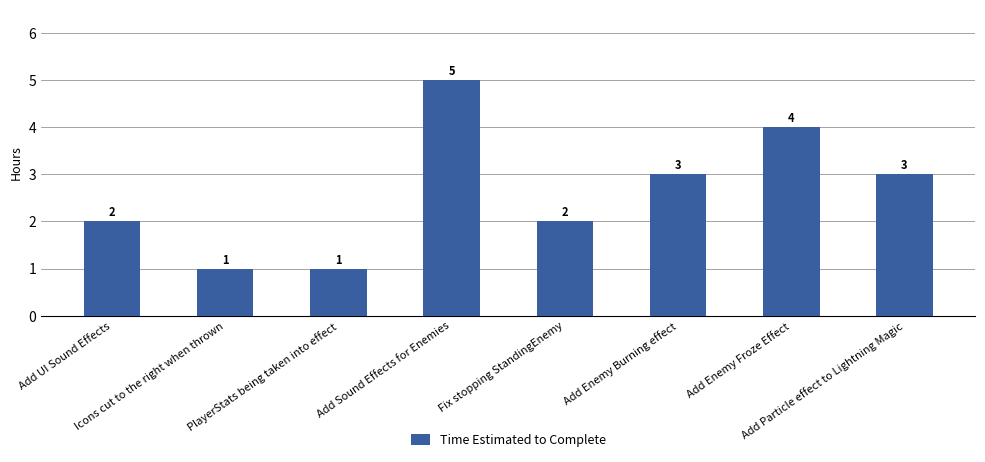

Read the value at PlayerStats being taken into effect.

1